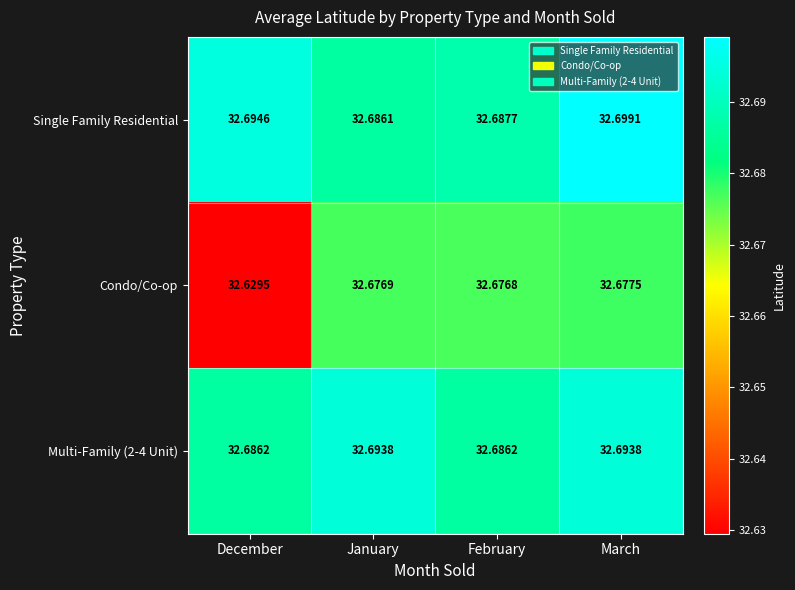

Which series changed the most between December and February?

Condo/Co-op